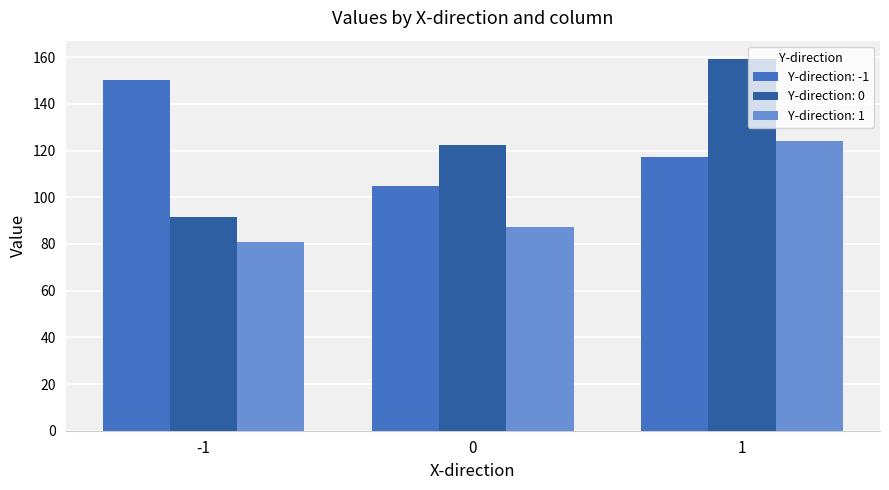

Reading left to right, extract all data points from this chart.

Y-direction: -1: -1=150.1	0=104.7	1=117.2
Y-direction: 0: -1=91.6	0=122.3	1=159.1
Y-direction: 1: -1=80.9	0=87.4	1=124.0